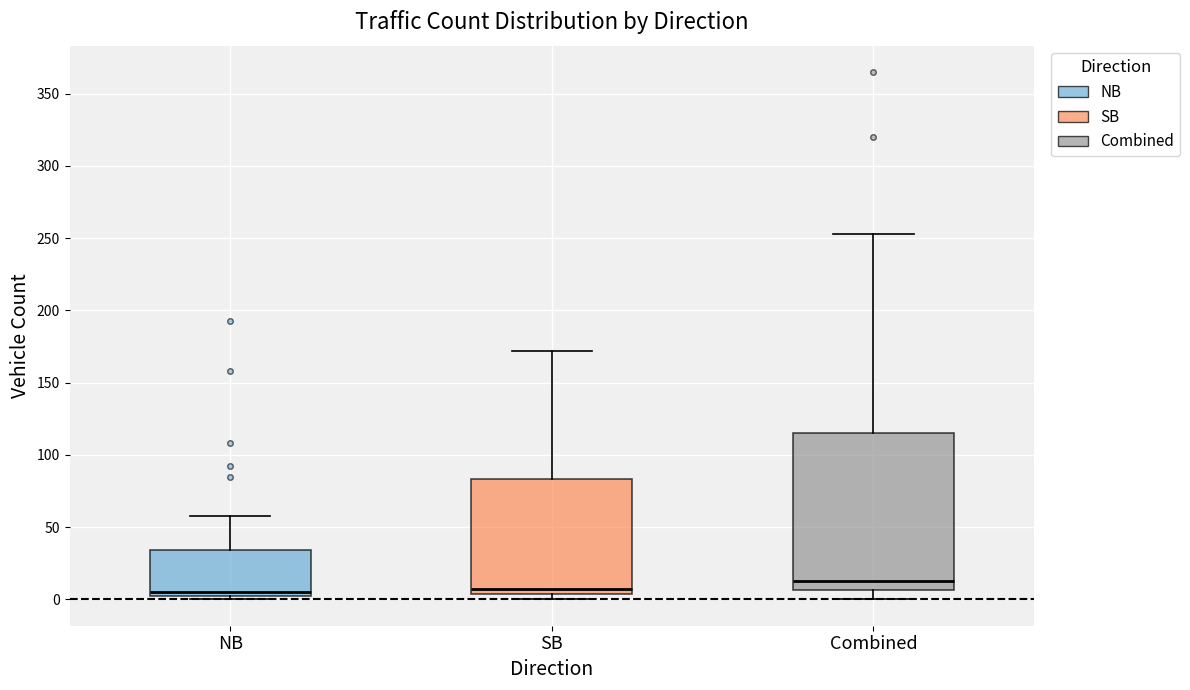

Where is the lower edge of the box for NB on the y-axis? The values are not printed on the chart, so give them approximately, as read against the axis.

5